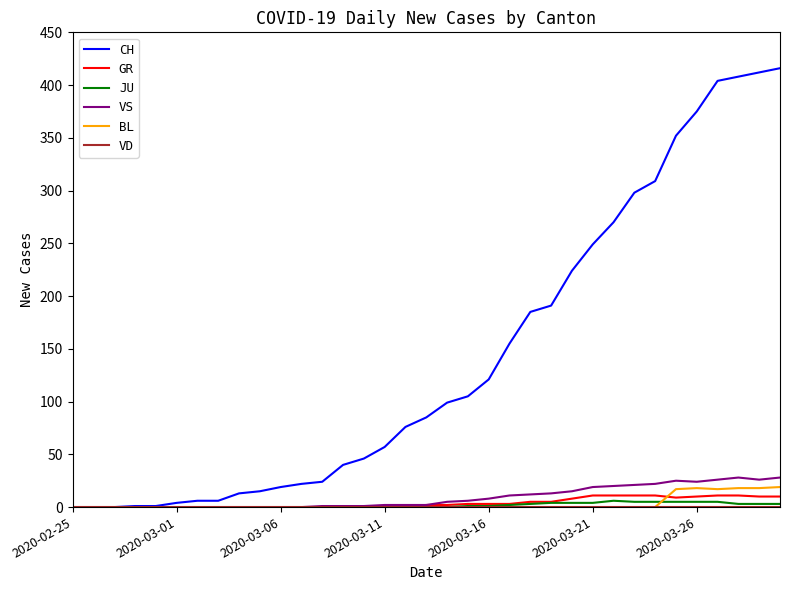

Which series has the widest spread of values?

CH